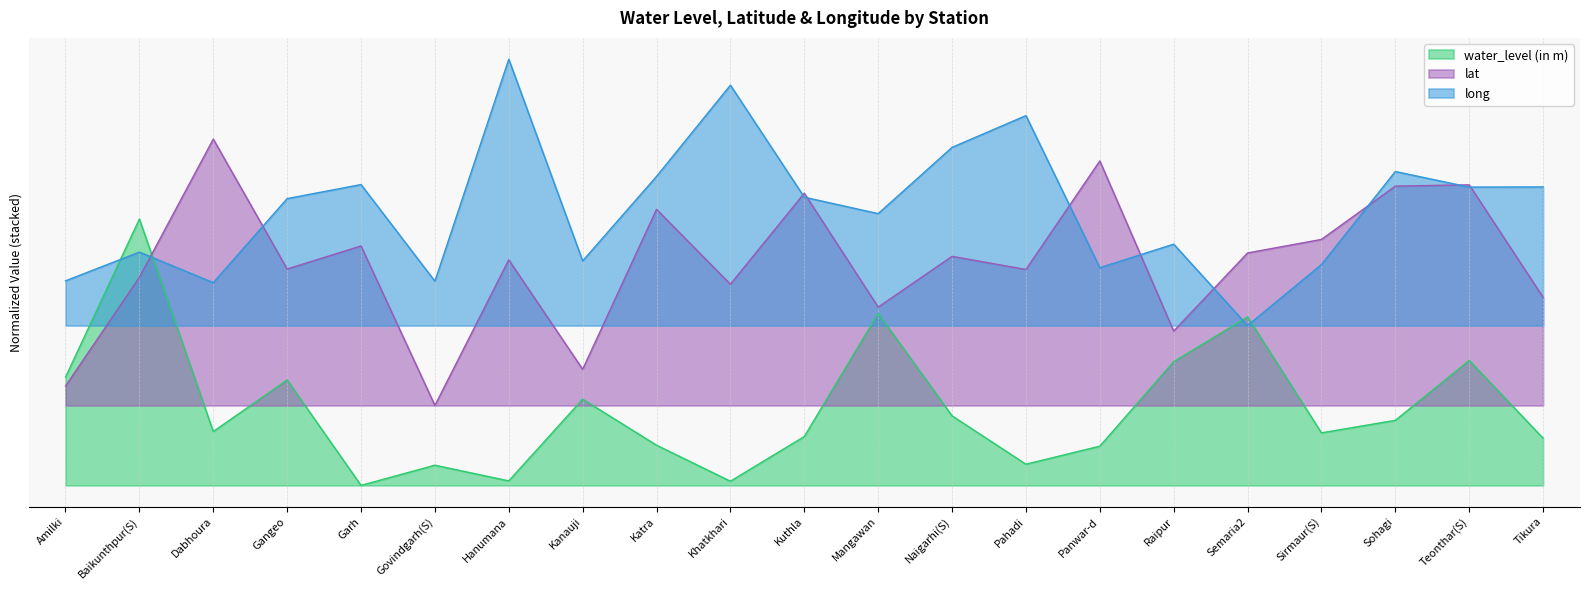

Is the value of water_level (in m) at Gangeo greater than the value of long at Gangeo?

No